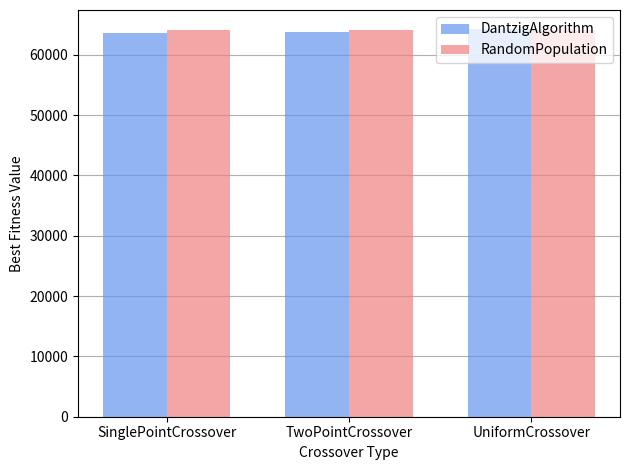

What is the spread (max minus min) of values at SinglePointCrossover?

609